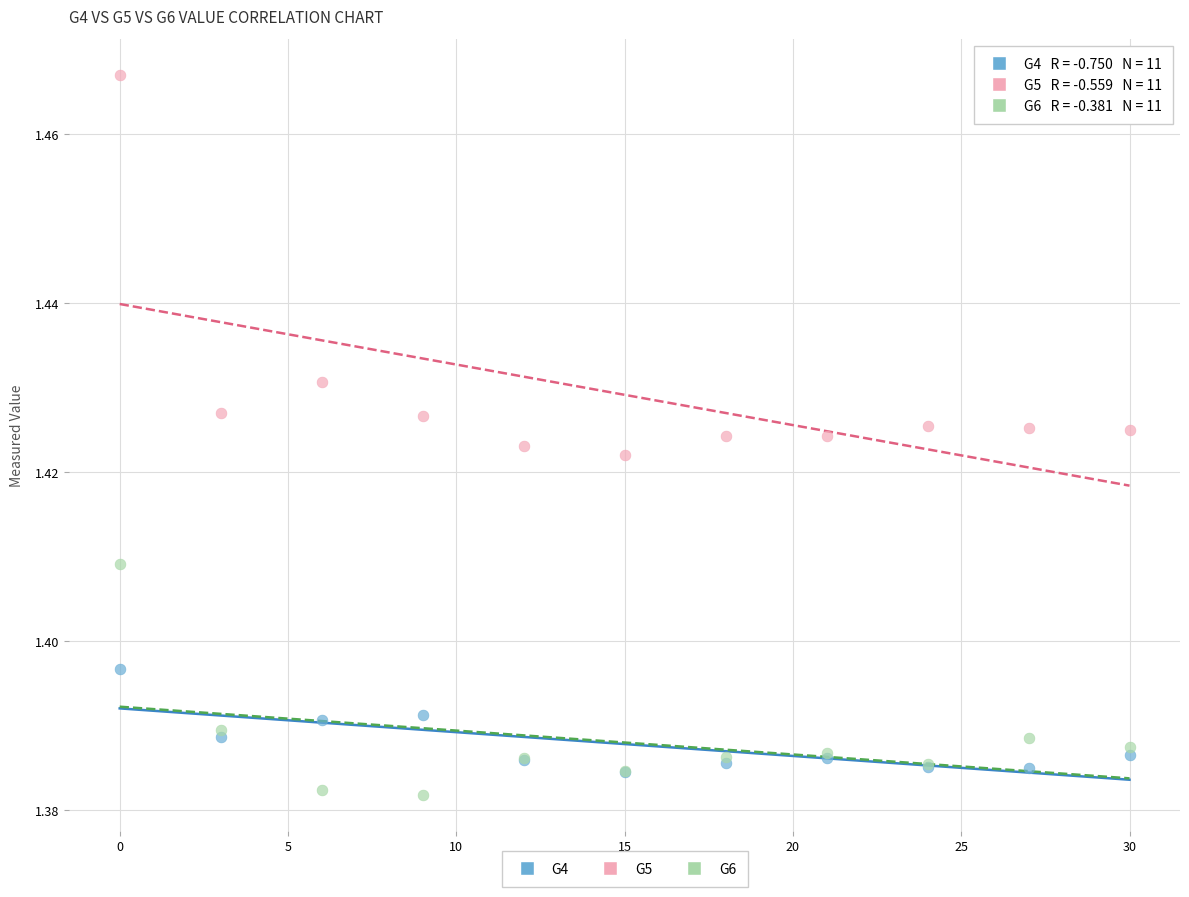

Which series contains the highest Y value?

G5